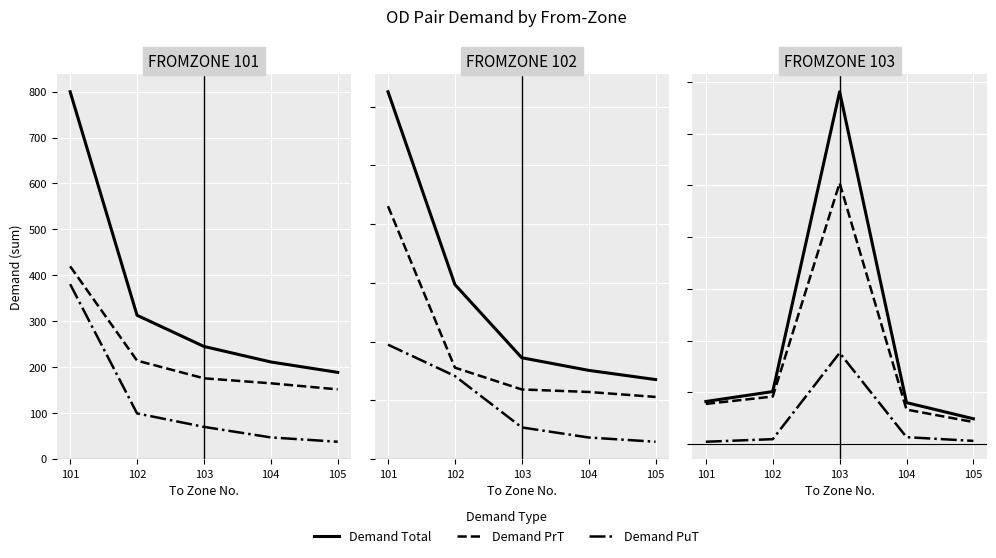

Is the value of Demand Total at 104 greater than the value of Demand PrT at 105?

Yes